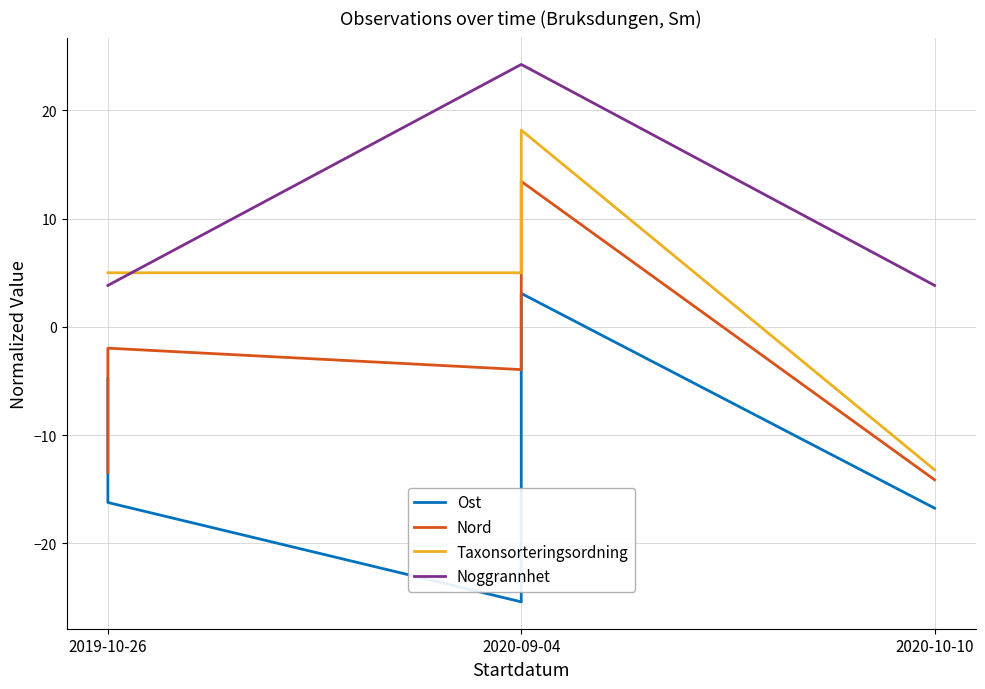

What is the smallest value displayed?

-25.4